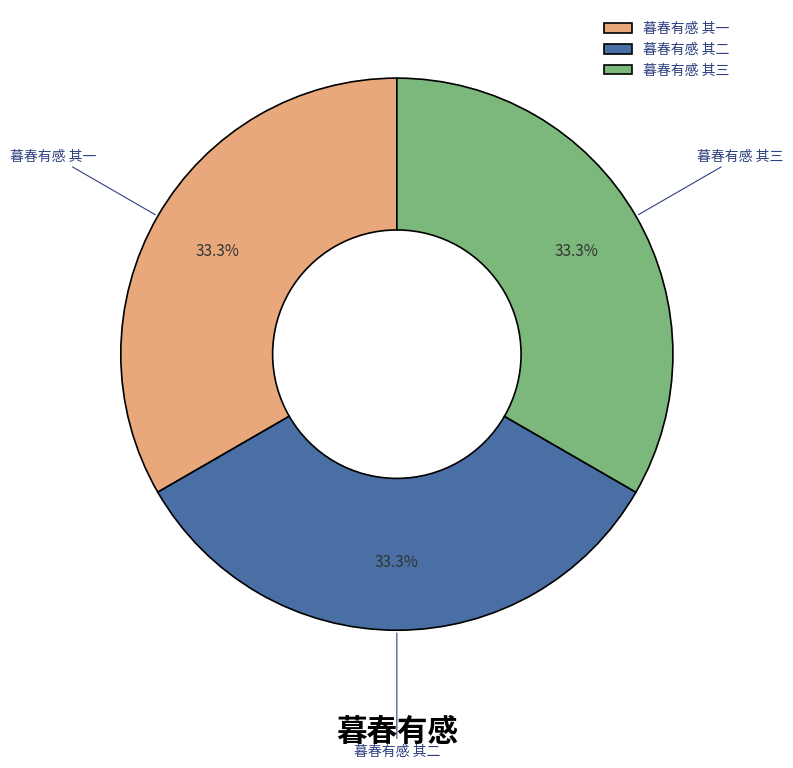

To the nearest percent, what percentage of the pie is 暮春有感 其一?

33%